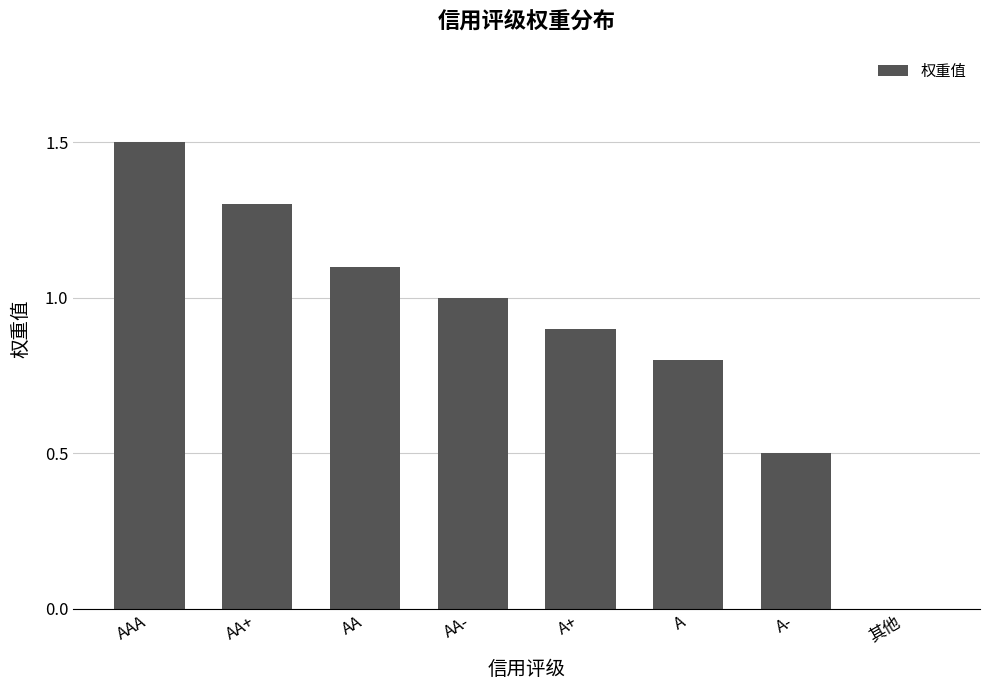

What is the maximum value shown in the chart?

1.5